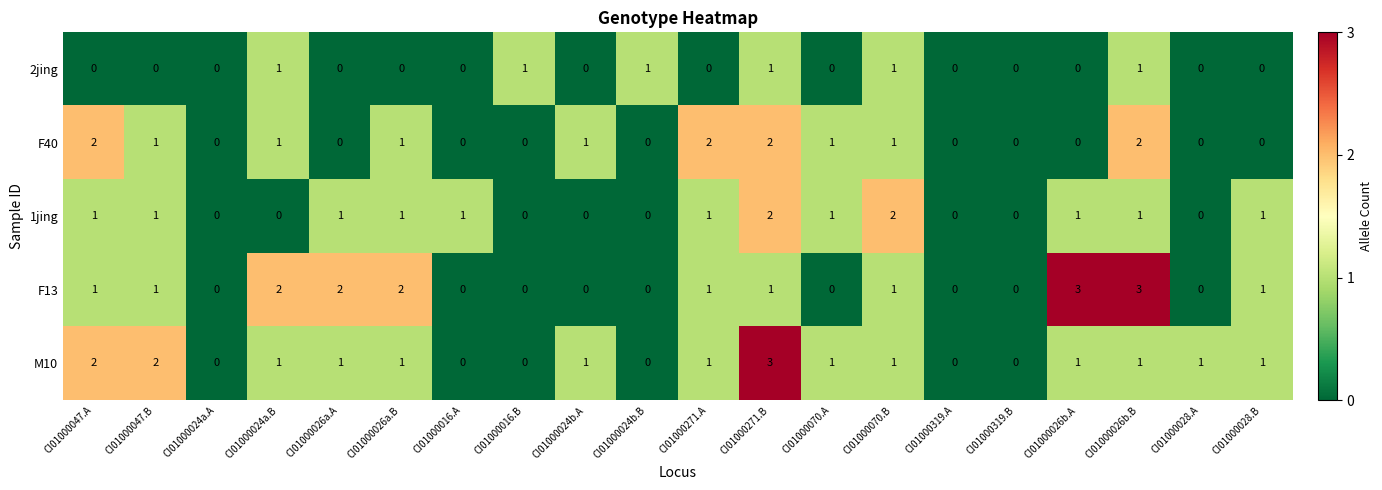

Count the M10 values in the range 0 to 1.

17